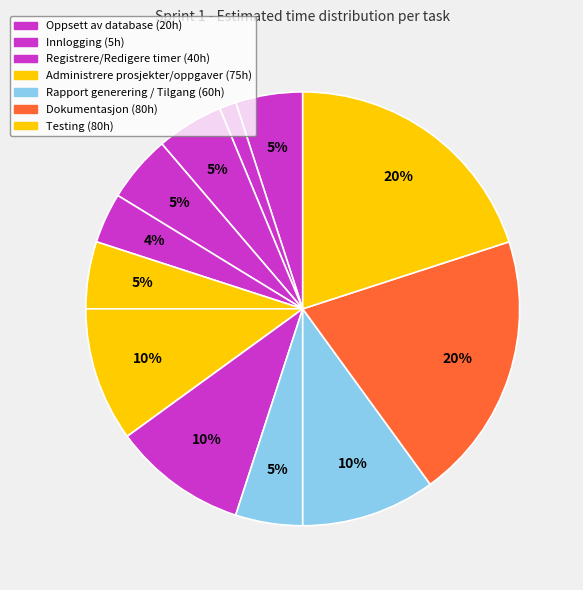

Count the number of slices in the pie.

12